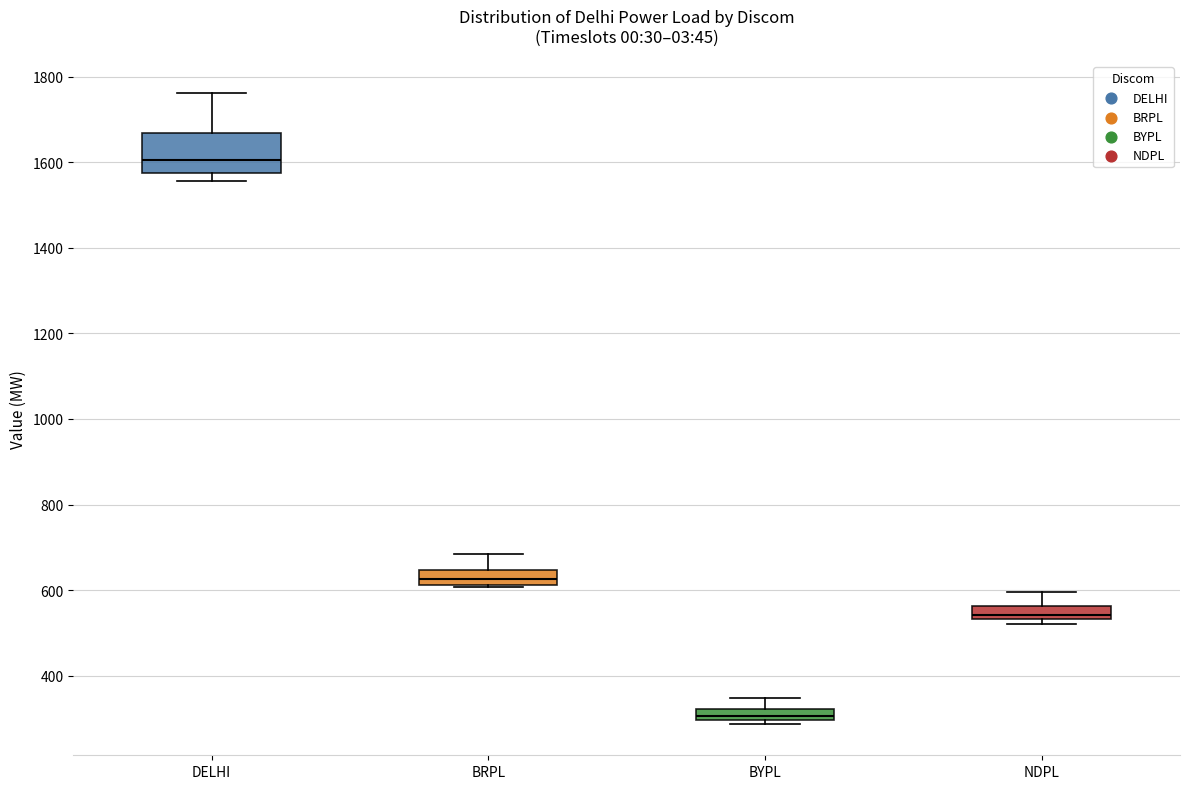

Which box's median line is the highest?

DELHI